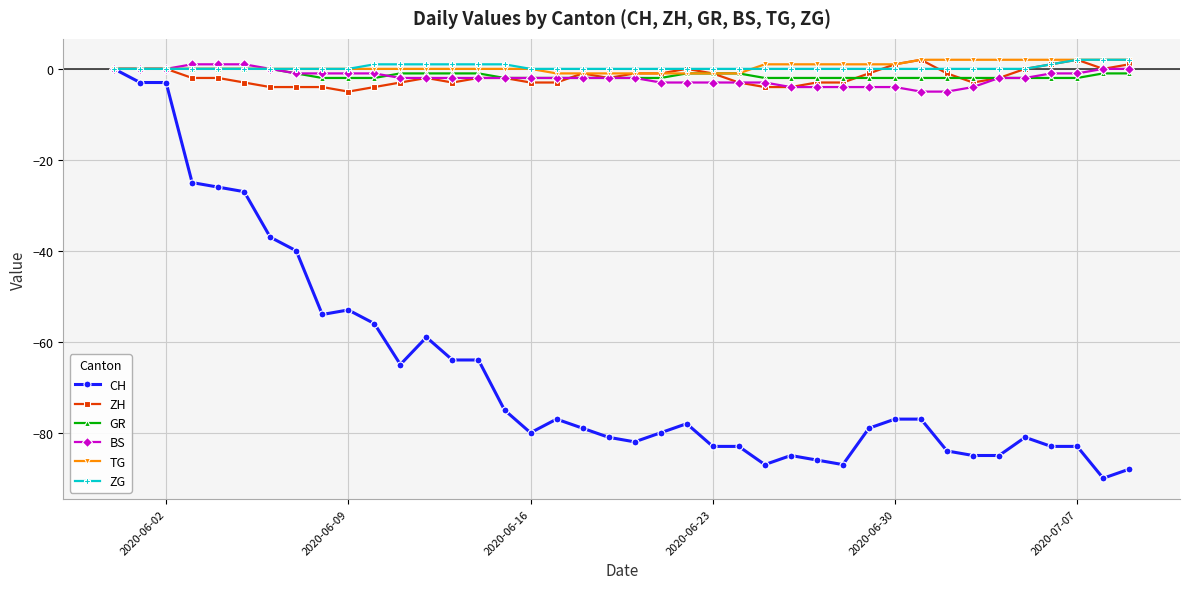

True or false: ZH has more than 0 points higher than both neighbors.

True